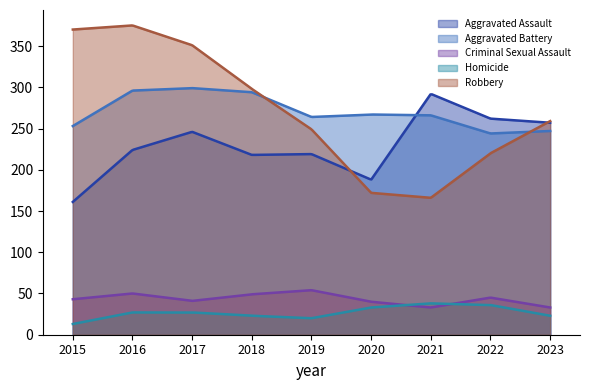

The Criminal Sexual Assault series shows 66 at 2017. True or false?

False